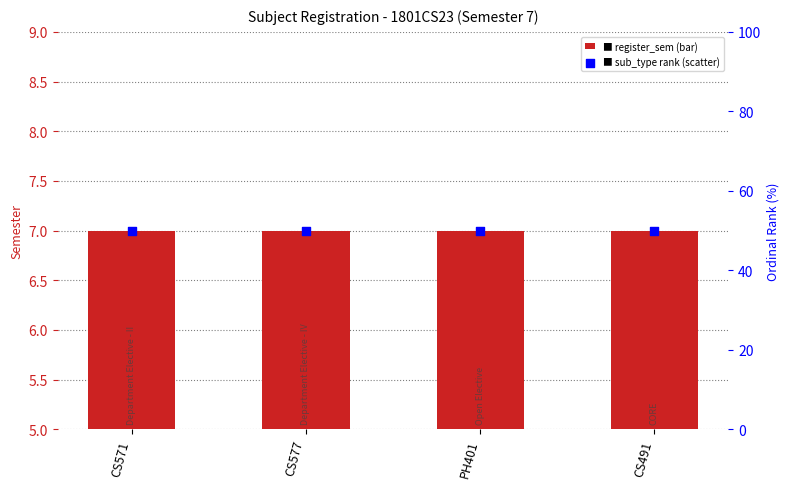

What is the total value across all series at CS491?

57